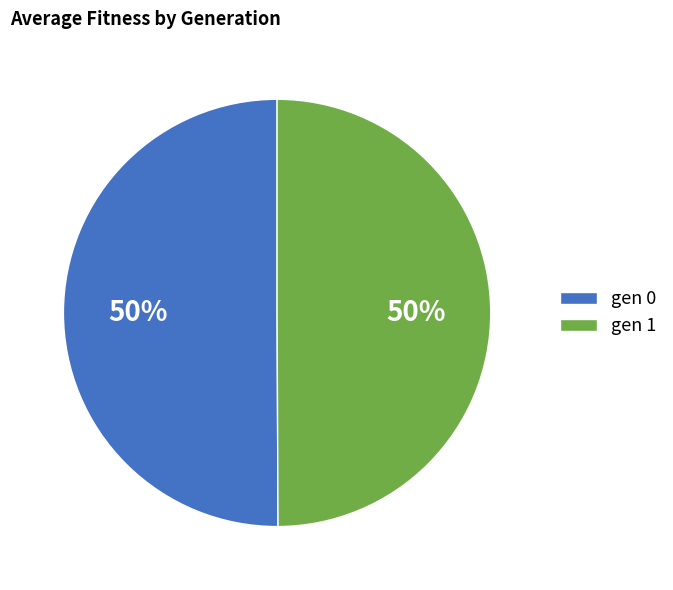

To the nearest percent, what is the combined percentage of gen 1 and gen 0?

100%